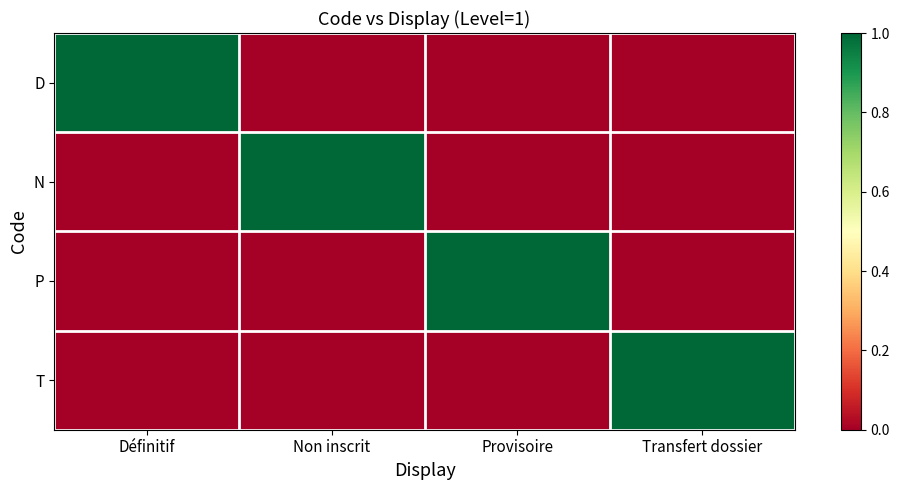

At which category is the sum across all series the highest?

Définitif